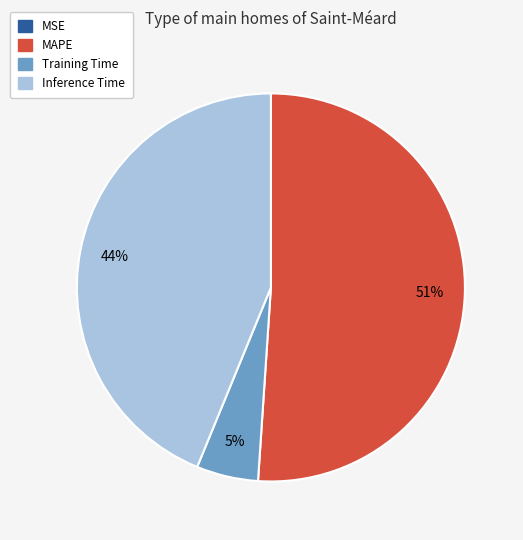

To the nearest percent, what is the average slice percentage?

25%